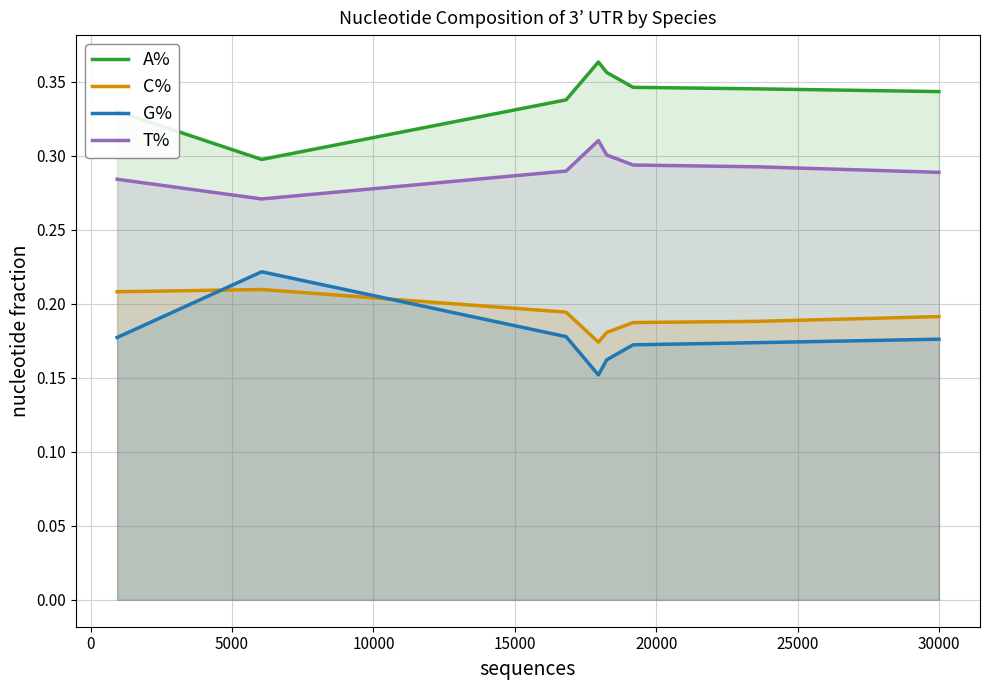

Which series has the largest total across all categories?

A%